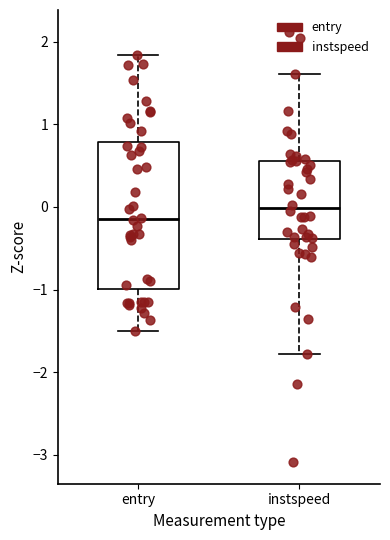

Comparing the boxes themselves (not the whiskers), which one is the tallest?

entry